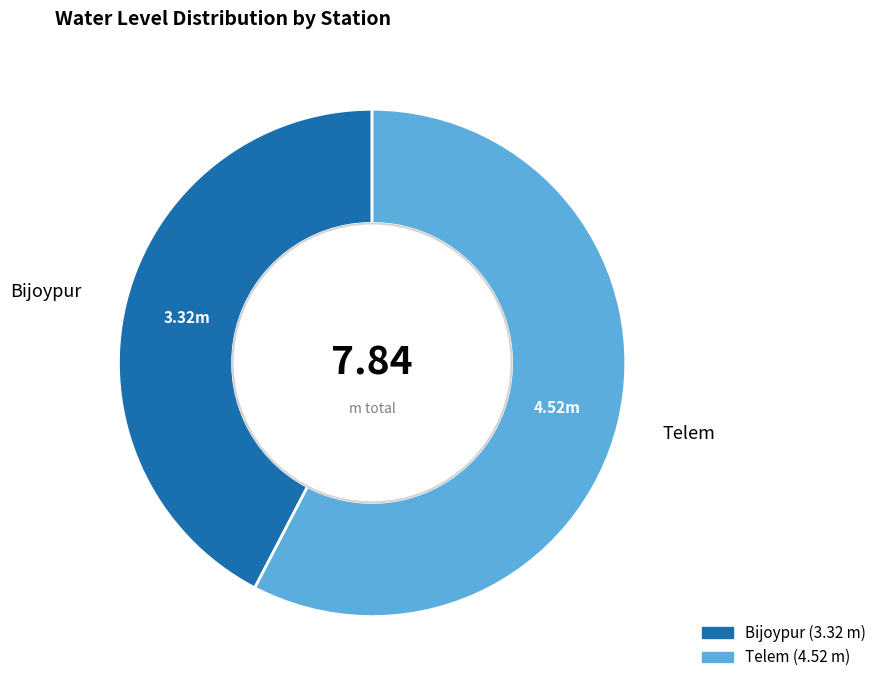

What is the ratio of the value at Bijoypur to the value at Telem?

0.7